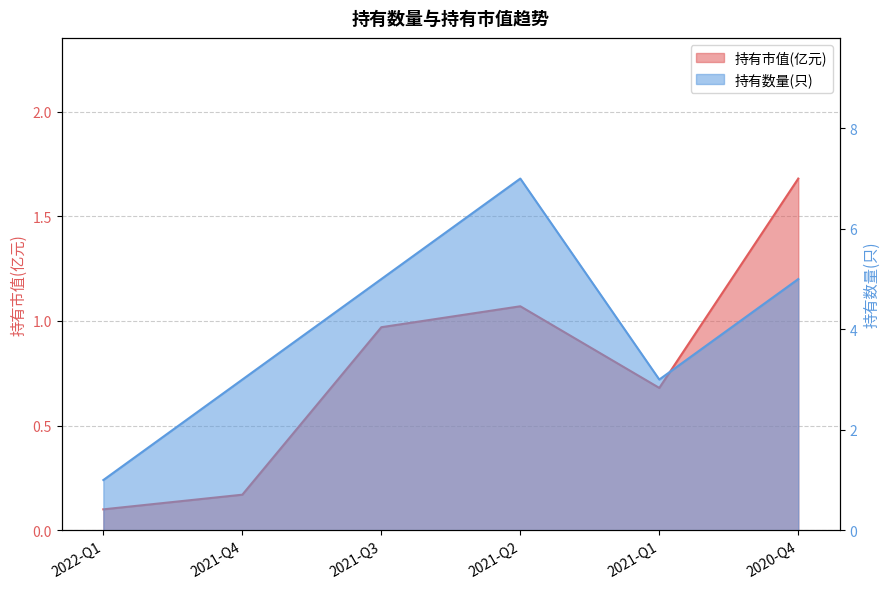

At how many categories does at least one series exceed 6?

1